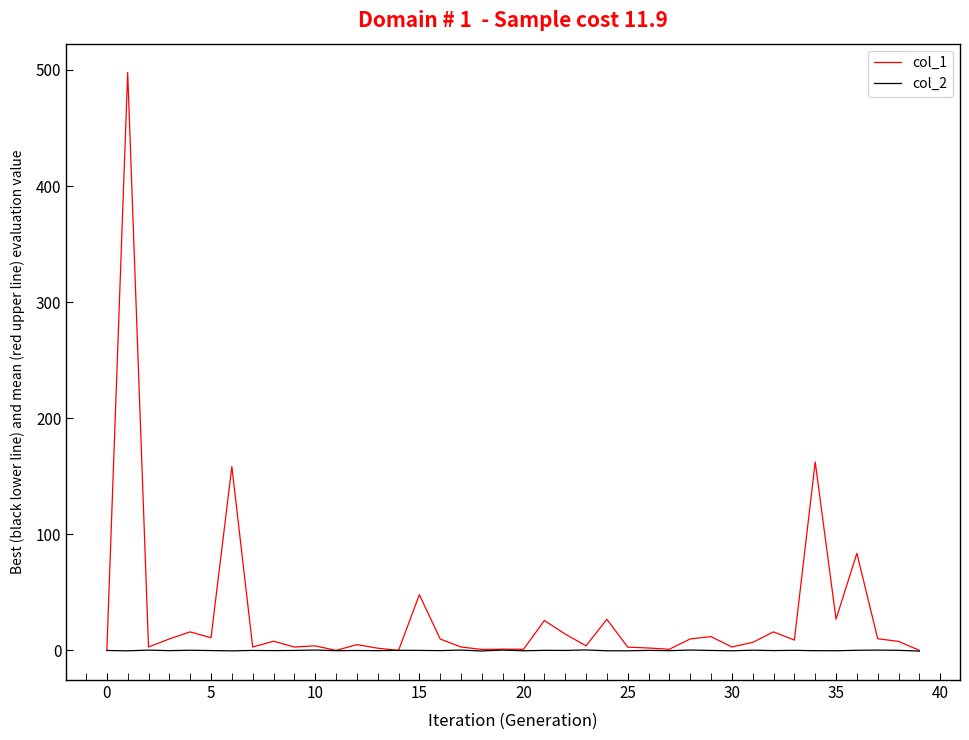

What is the greatest value displayed?

497.8